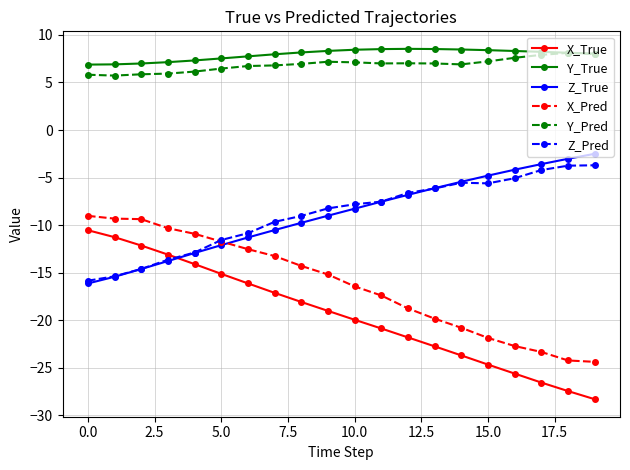

What is the average value of the X_Pred series?

-16.3